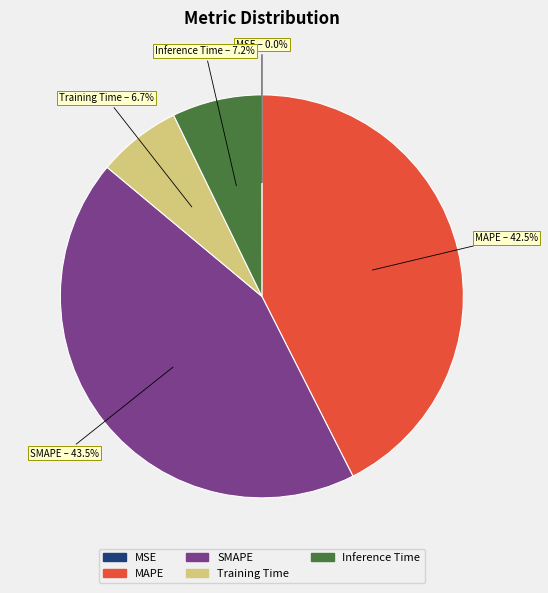

Between MAPE and Training Time, which is larger?

MAPE